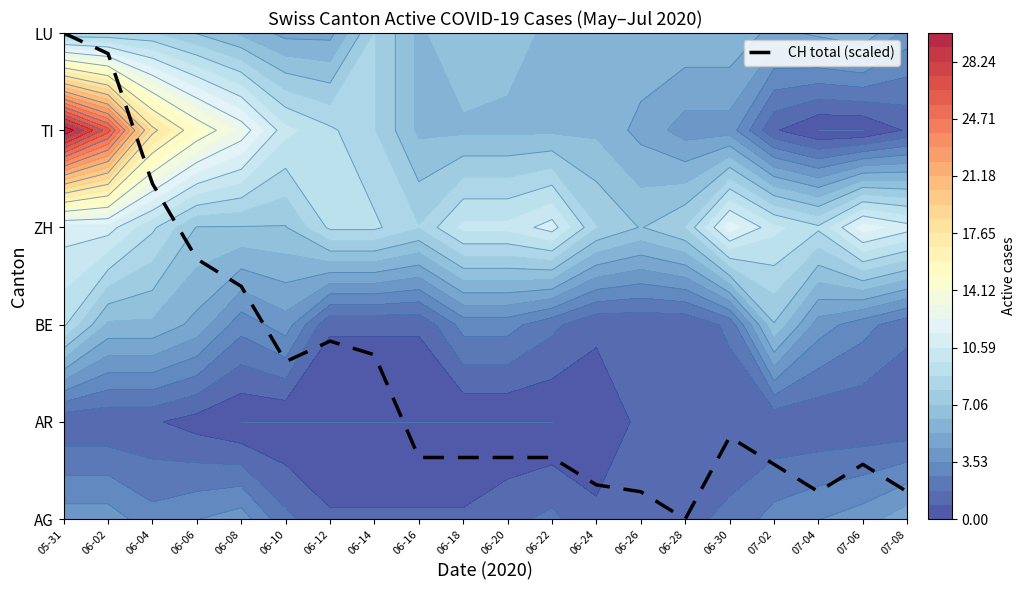

What is the change in value from 06-10 to 06-12?

+0.2